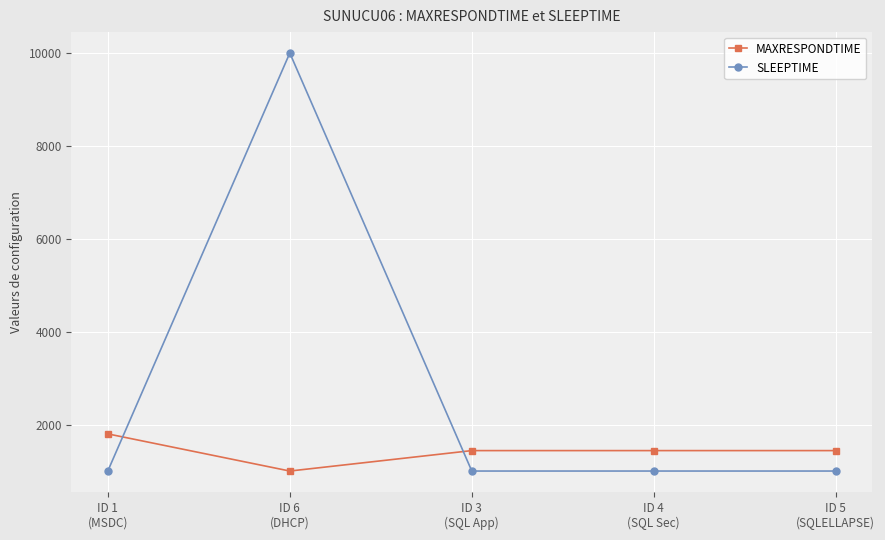

What is the value of the SLEEPTIME point at the 2nd from the left?

10000